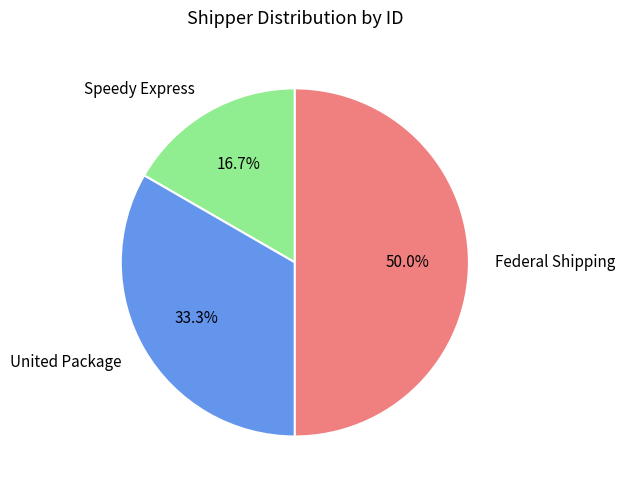

How much of the chart is everything except Federal Shipping?

50.0%